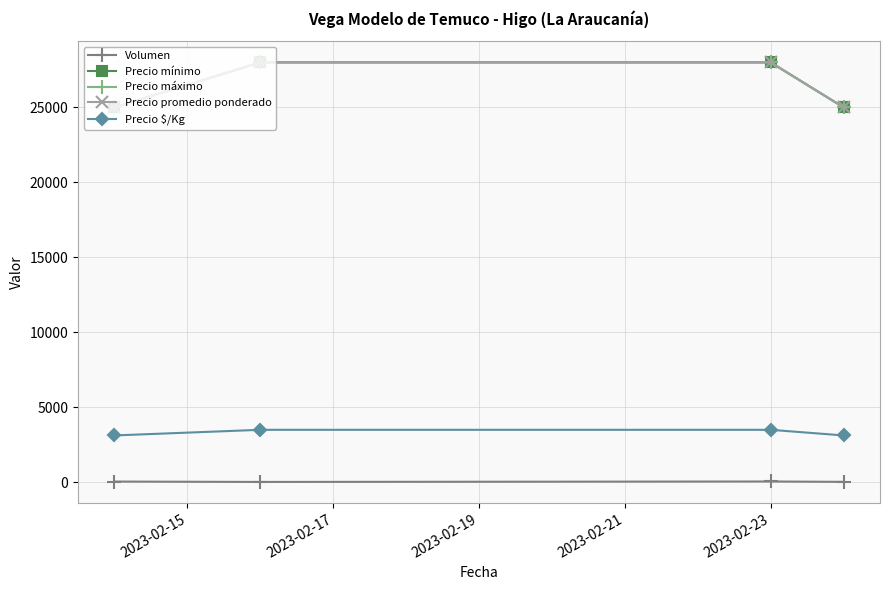

Does the chart have visible grid lines?

Yes